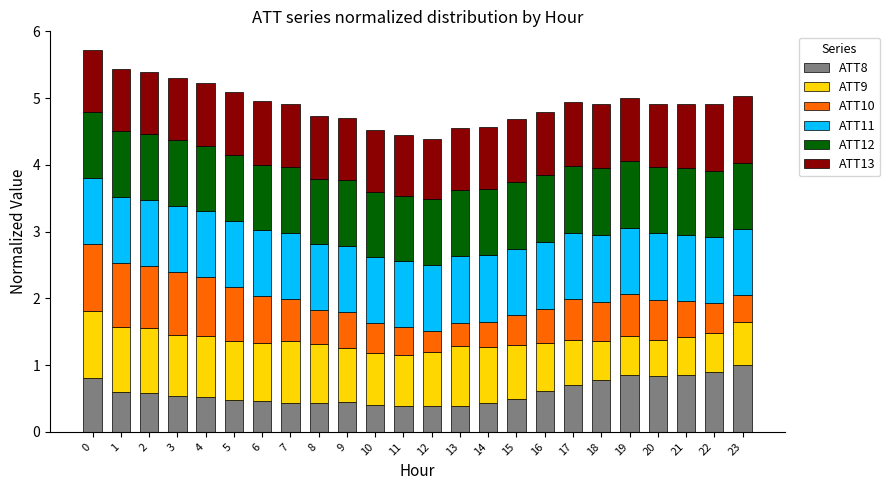

What are all the series names shown in the legend?

ATT8, ATT9, ATT10, ATT11, ATT12, ATT13